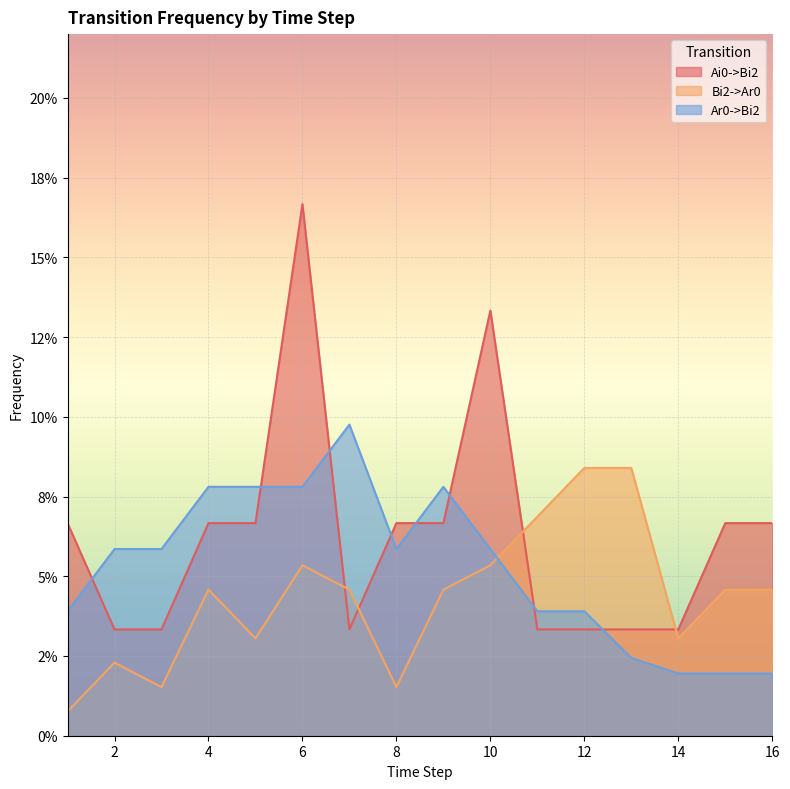

Where is the first local maximum for Ai0->Bi2?

6